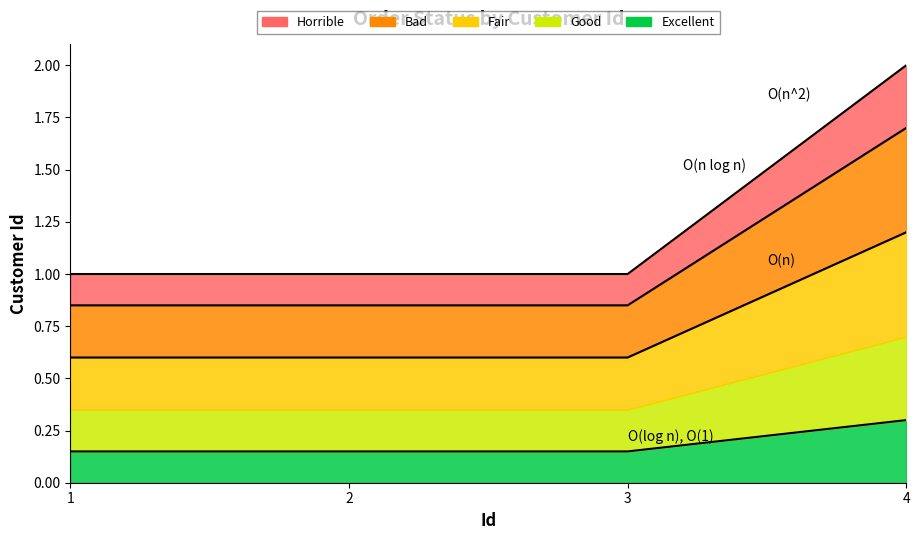

What is the value of the O(n) point at the 1st from the left?

0.6